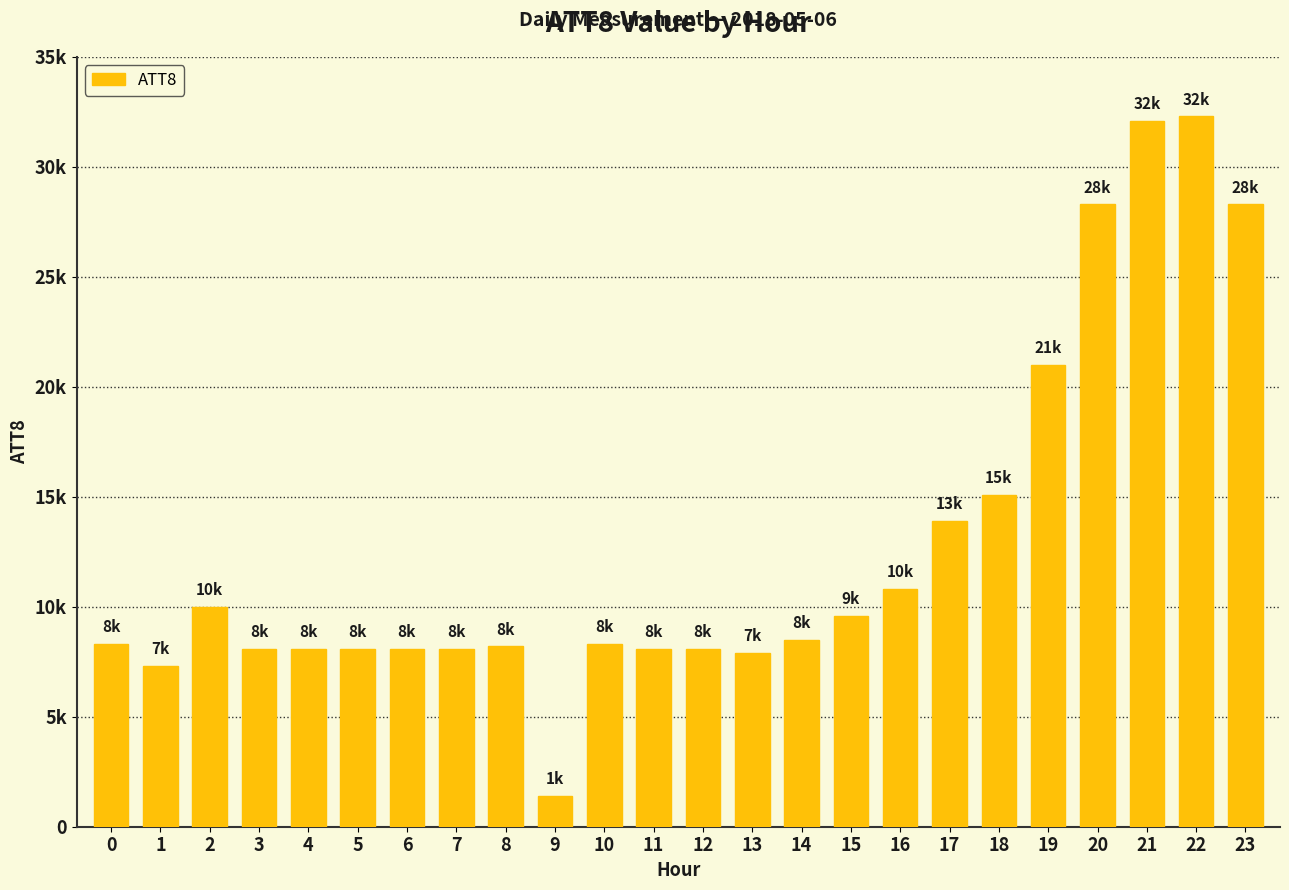

Does the chart contain any negative values?

No